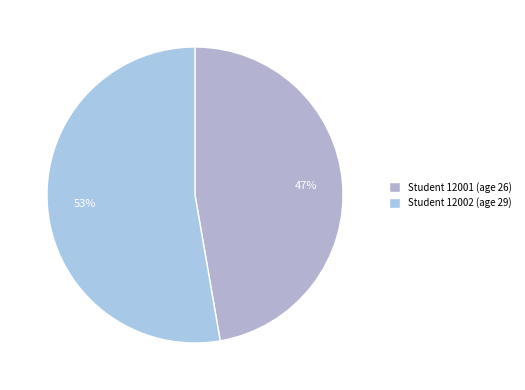

How many slices are in this pie chart?

2